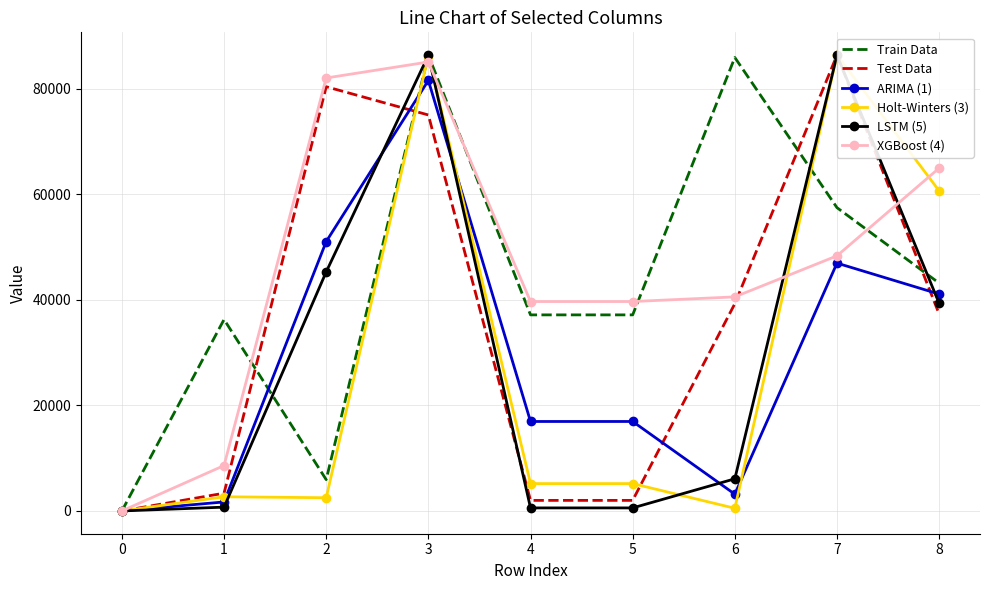

What is the greatest value displayed?

86400